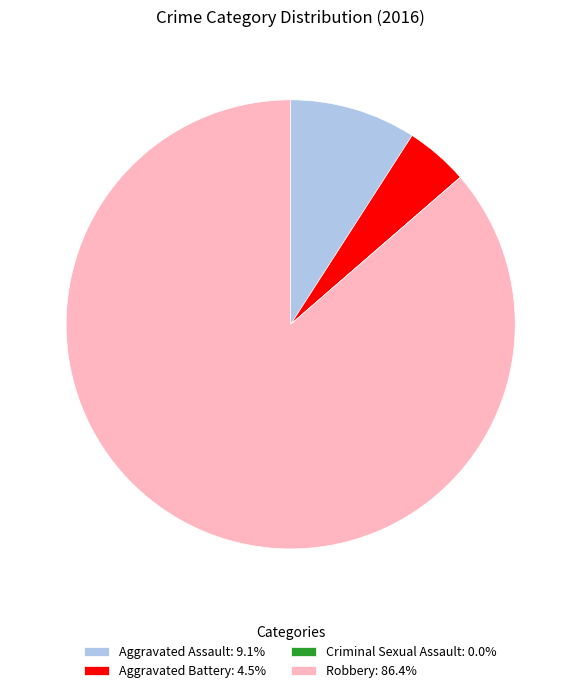

True or false: Robbery accounts for 86% of the total.

True